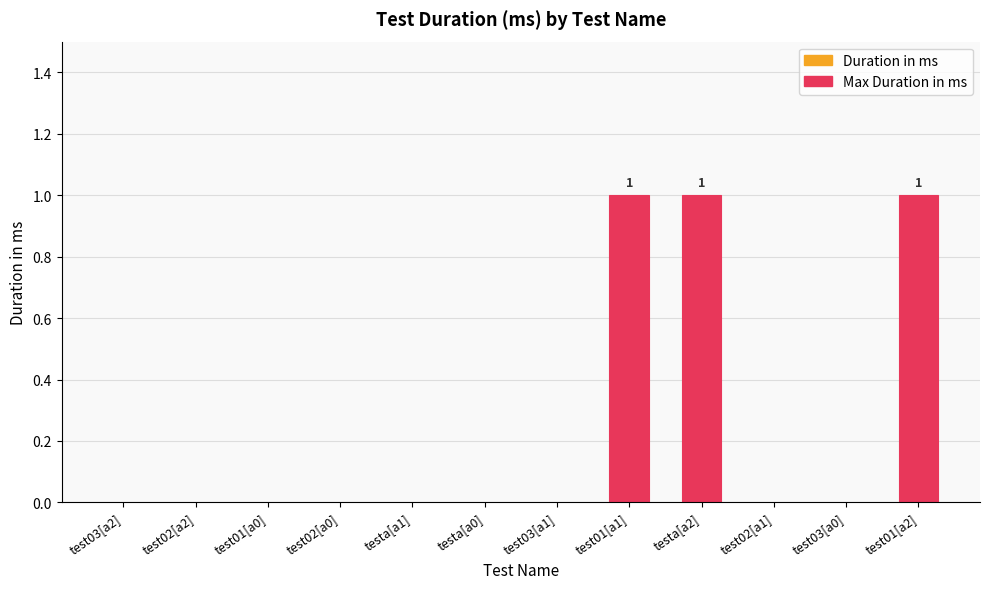

The value at test01[a2] is 1. True or false?

True